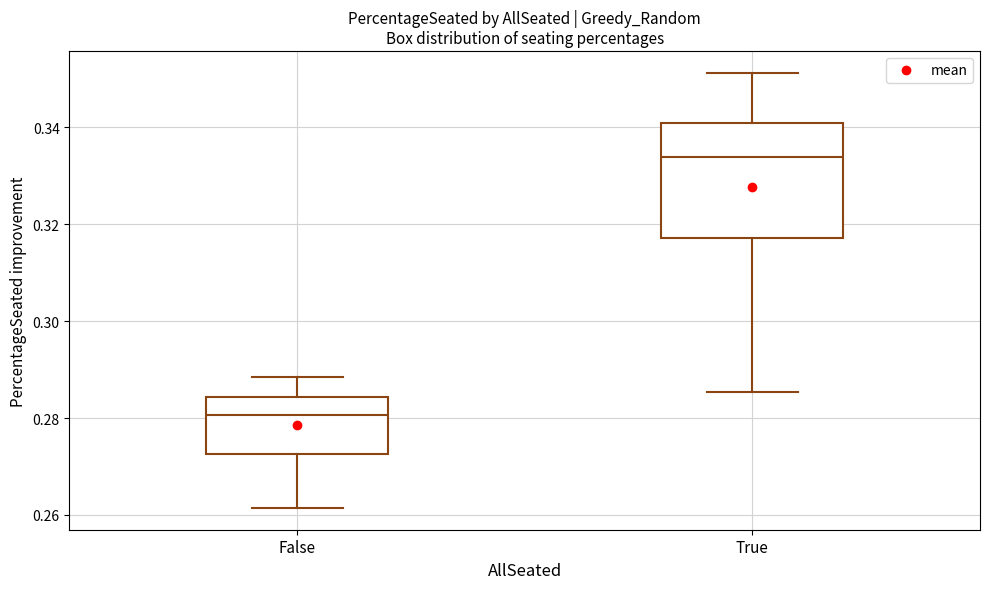

Reading left to right, read every box against the y-axis: the position of its median line, the range the box covers, and the ends of its whiskers. The values are not printed on the chart, so give them approximately, as read against the axis.

False: median 0.280, box 0.272 to 0.284, whiskers 0.262 to 0.288
True: median 0.334, box 0.318 to 0.340, whiskers 0.286 to 0.352